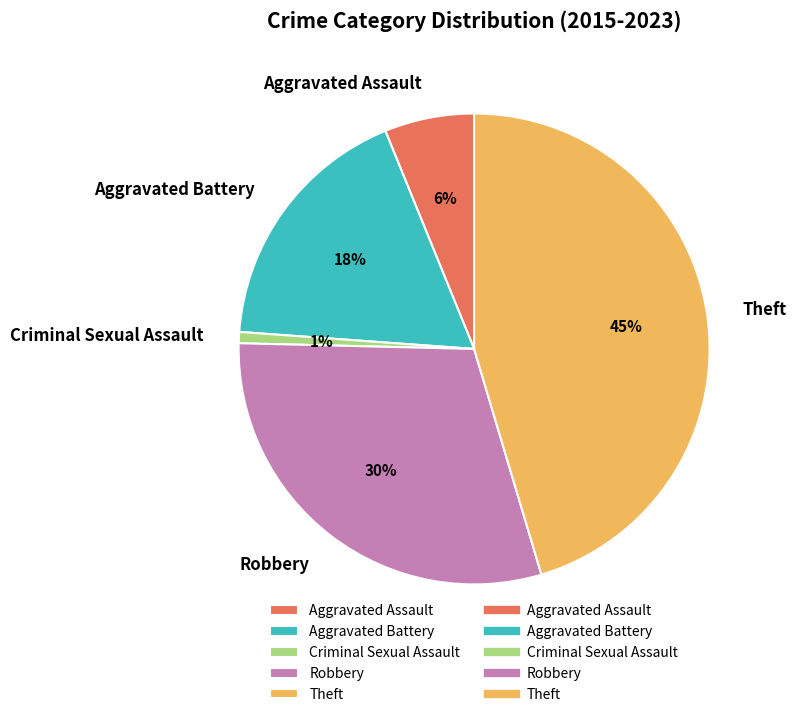

Is it true that Robbery is 41% of the pie?

False